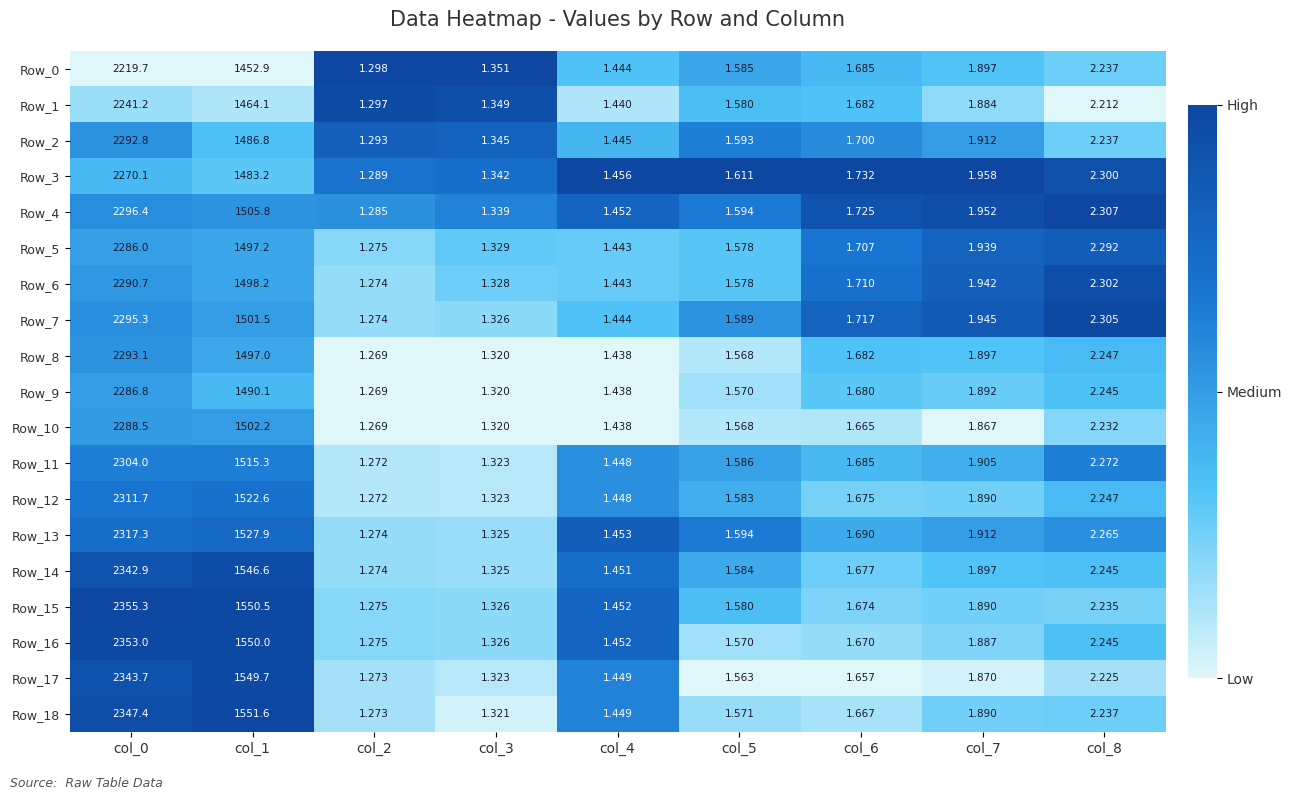

Which series has the largest total across all categories?

Row_15